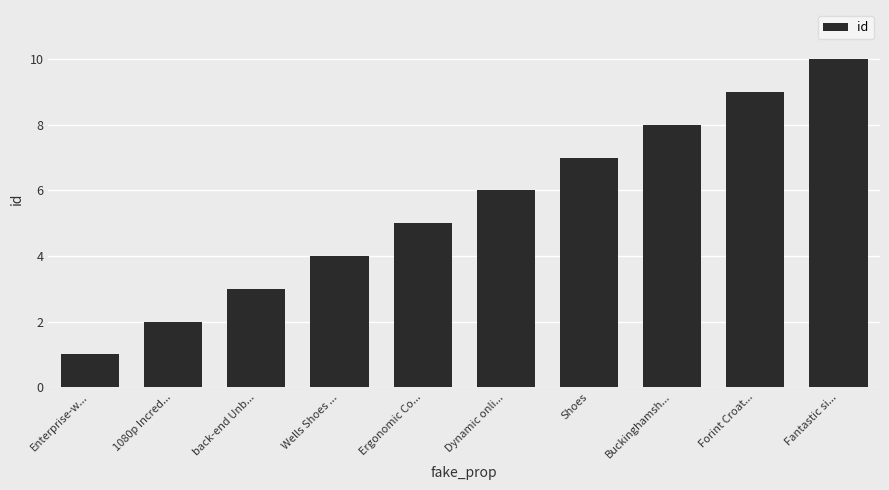

The chart shows a value of 15 at Fantastic si.... True or false?

False